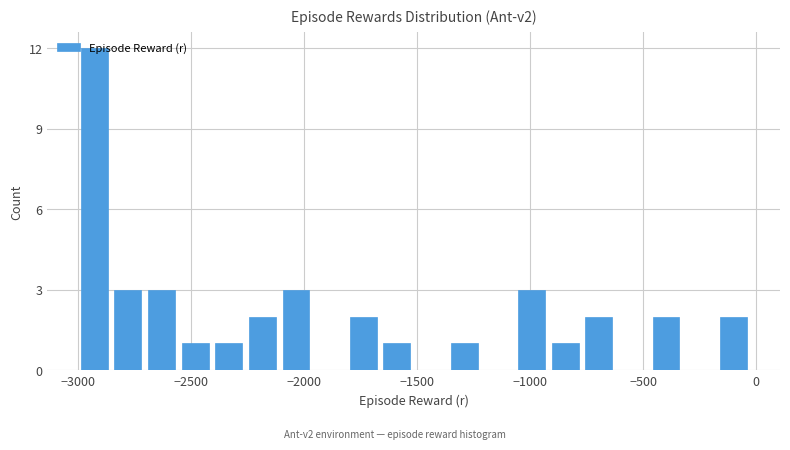

Around what value on the x-axis is the tallest bar? Give the approximate position of its centre, as read against the axis.

-2950